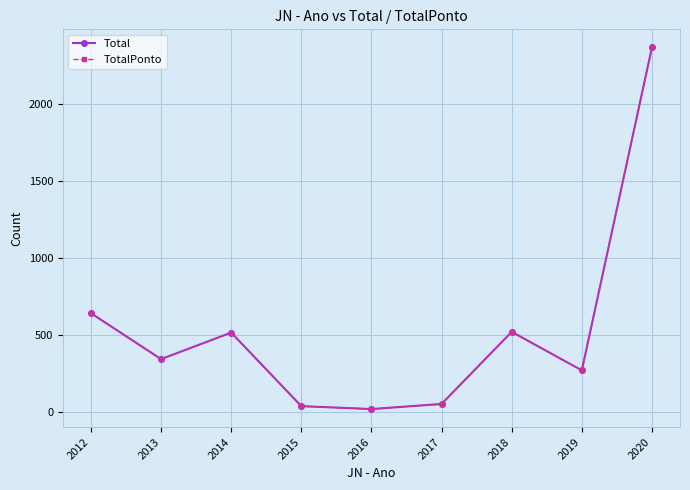

What is the minimum value shown in the chart?

21